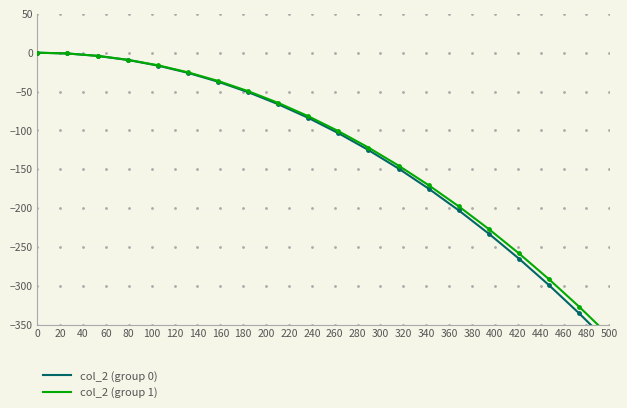

At how many categories does at least one series exceed -190?

14